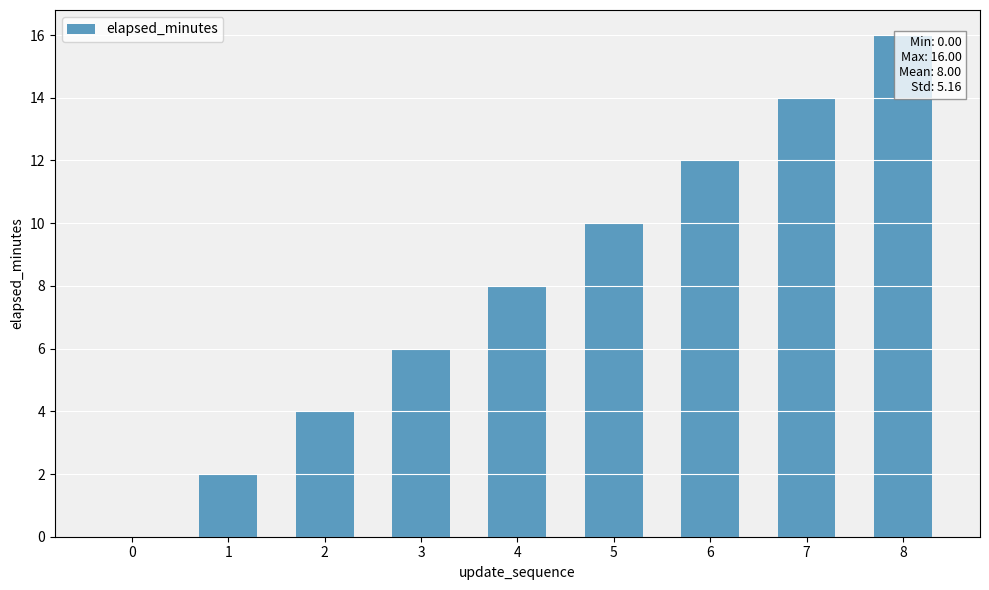

The value at 0 is 0. True or false?

True